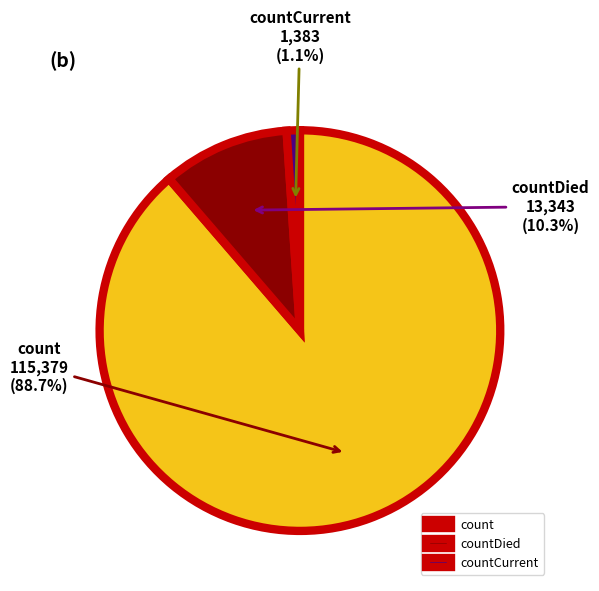

To the nearest percent, what is the difference between the largest and smallest slice percentages?

88%